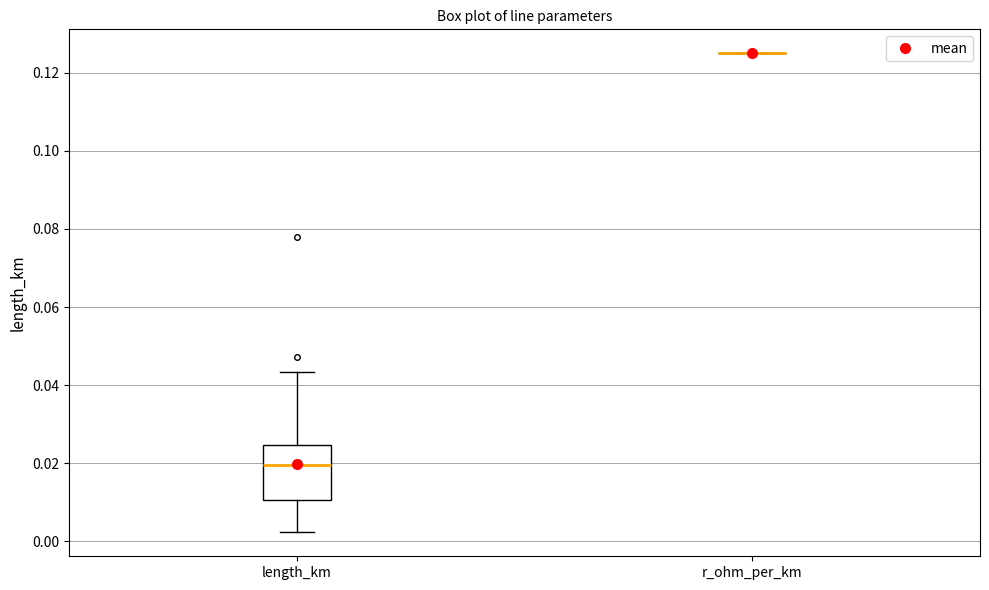

Reading left to right, read every box against the y-axis: the position of its median line, the range the box covers, and the ends of its whiskers. The values are not printed on the chart, so give them approximately, as read against the axis.

length_km: median 0.020, box 0.010 to 0.024, whiskers 0.002 to 0.044
r_ohm_per_km: box collapsed to a line at 0.126, whiskers 0.126 to 0.126